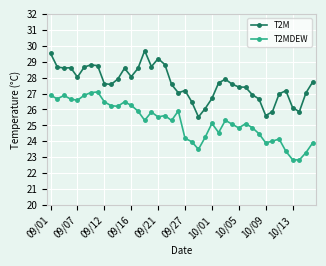

True or false: T2MDEW and T2M cross at least once.

False